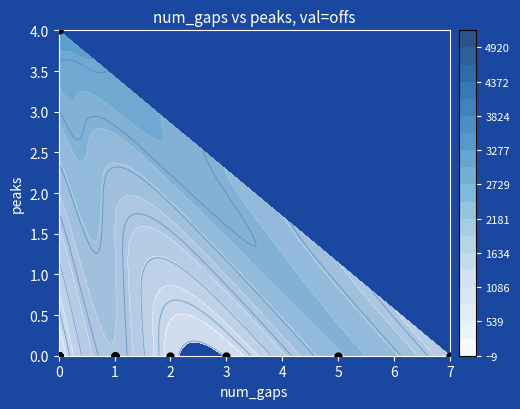

How many values are between 0 and 1?

36